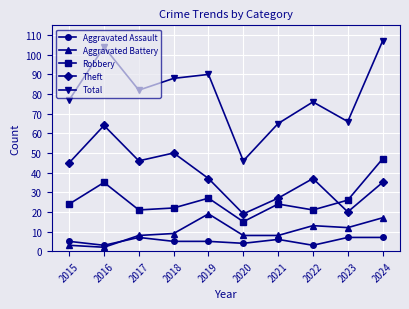

Count the number of categories in the chart.

10